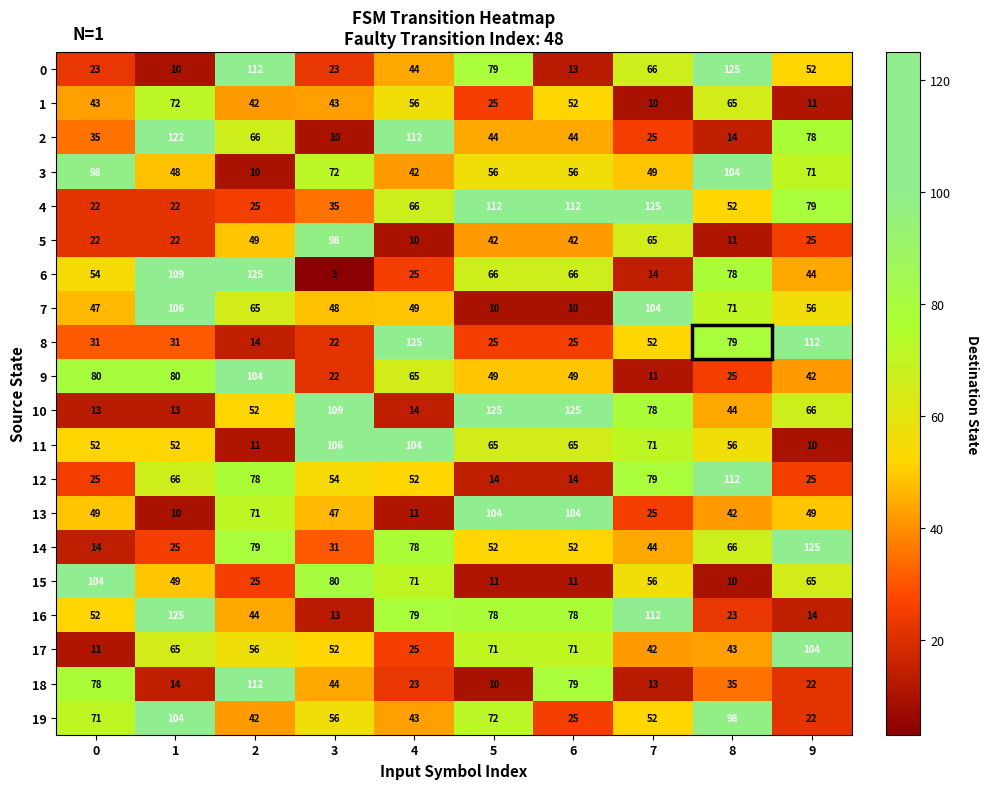

What is the approximate value of 15 at 1?

49